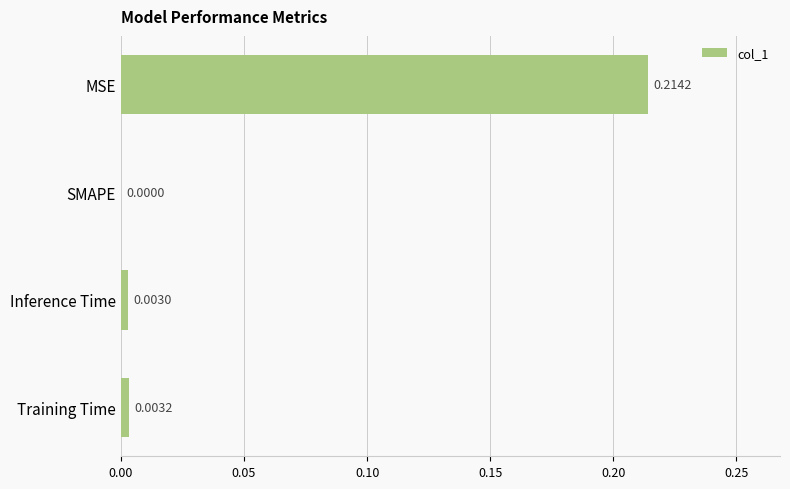

How many series are shown in this chart?

1